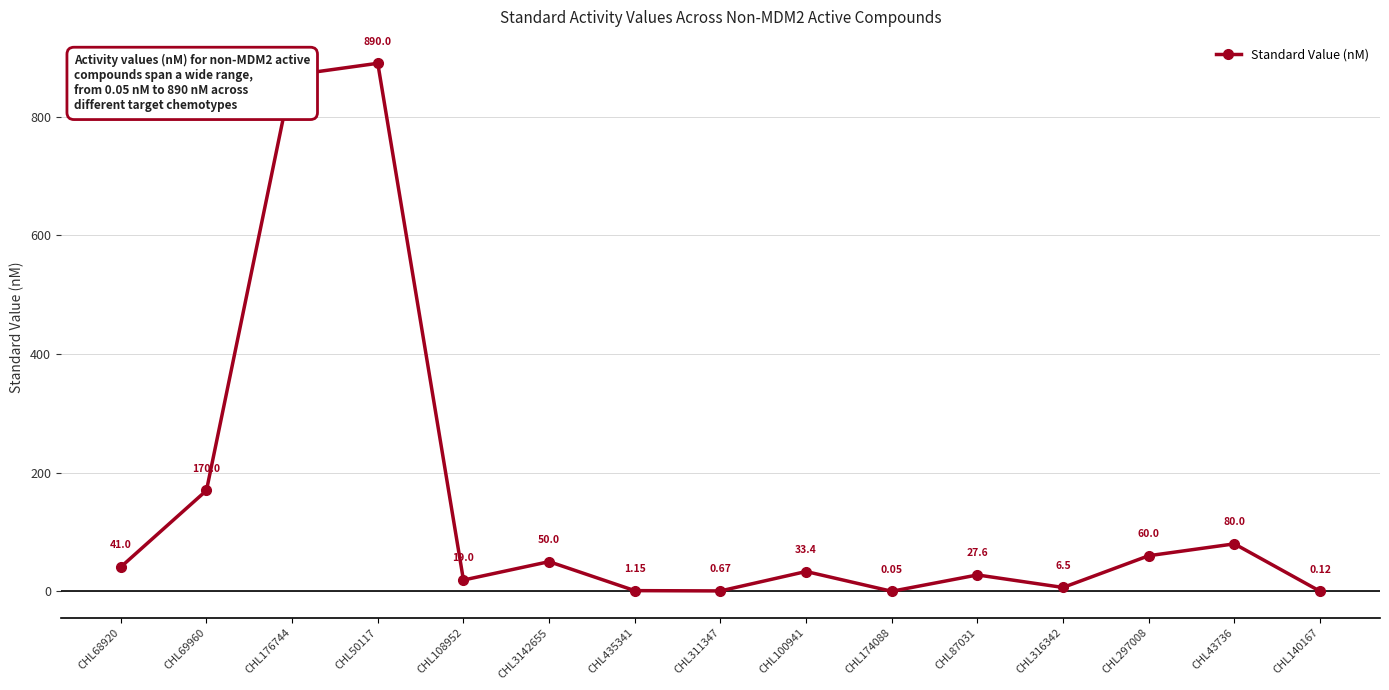

How many points are lower than both their immediate neighbors (excluding endpoints)?

4